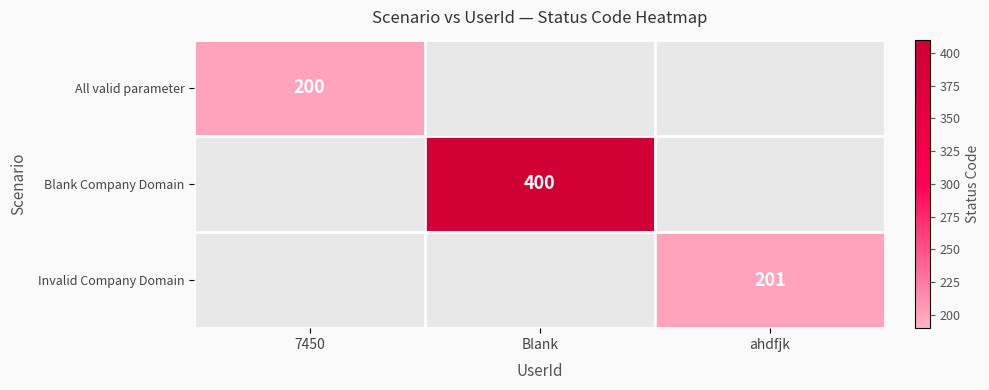

What value does the Invalid Company Domain series have at ahdfjk?

201.0